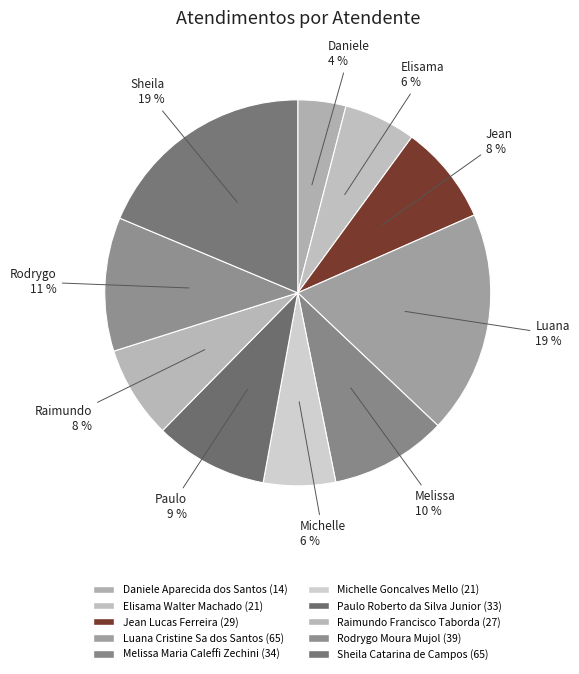

Combined, what portion of the pie is Rodrygo Moura Mujol and Luana Cristine Sa dos Santos?

29.9%